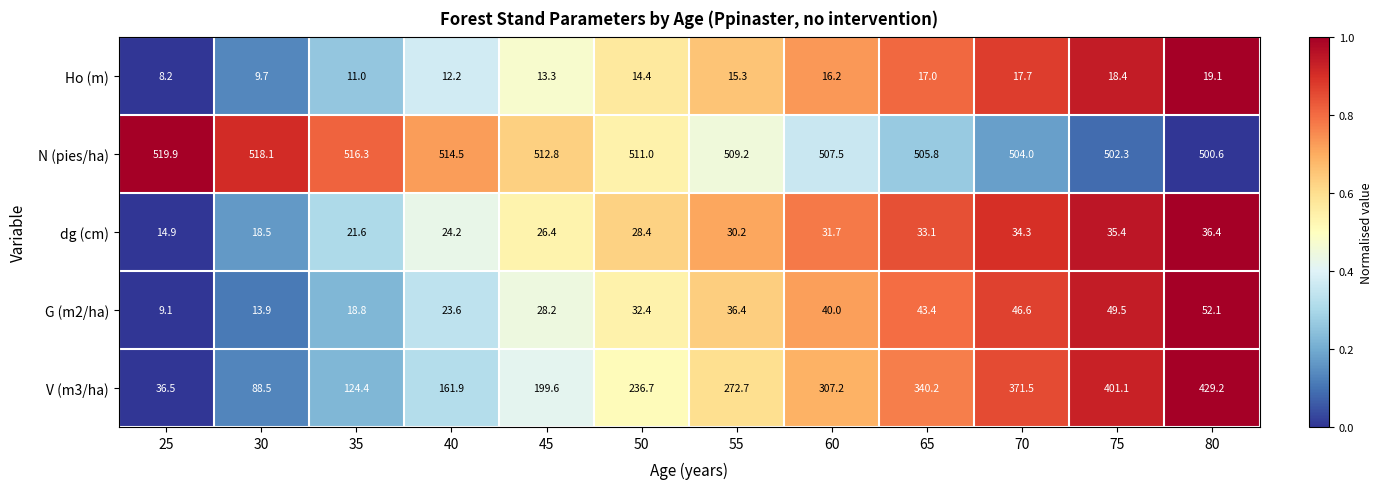

Between 35 and 60, which series saw the biggest shift?

V (m3/ha)